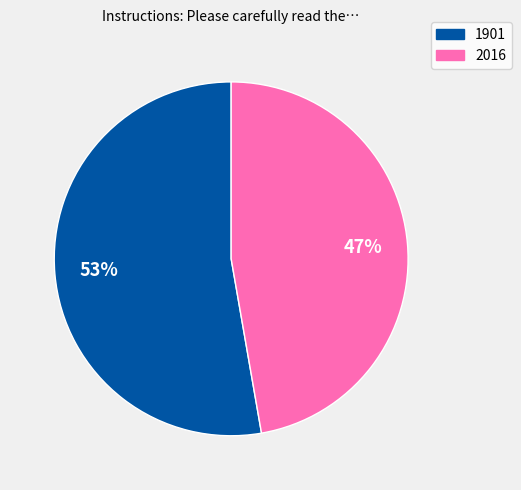

Rank the categories by value from lowest to highest.

2016, 1901